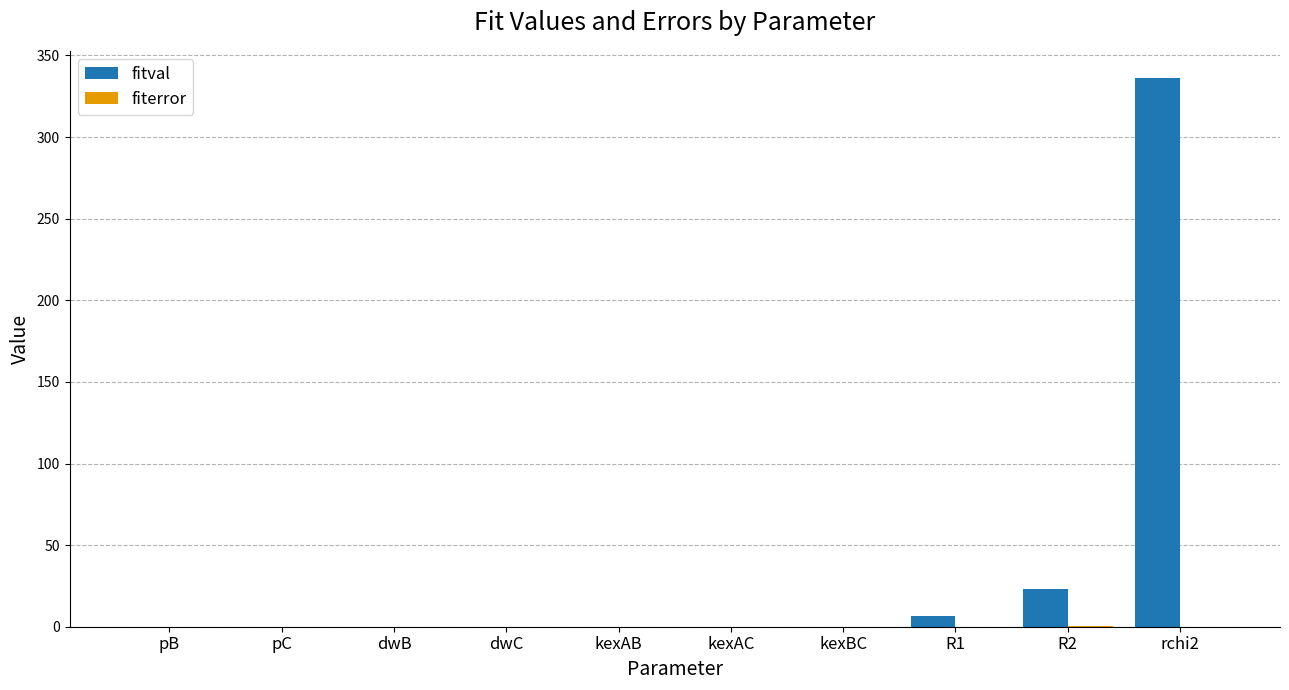

What is the sum of all fitval values?

365.4